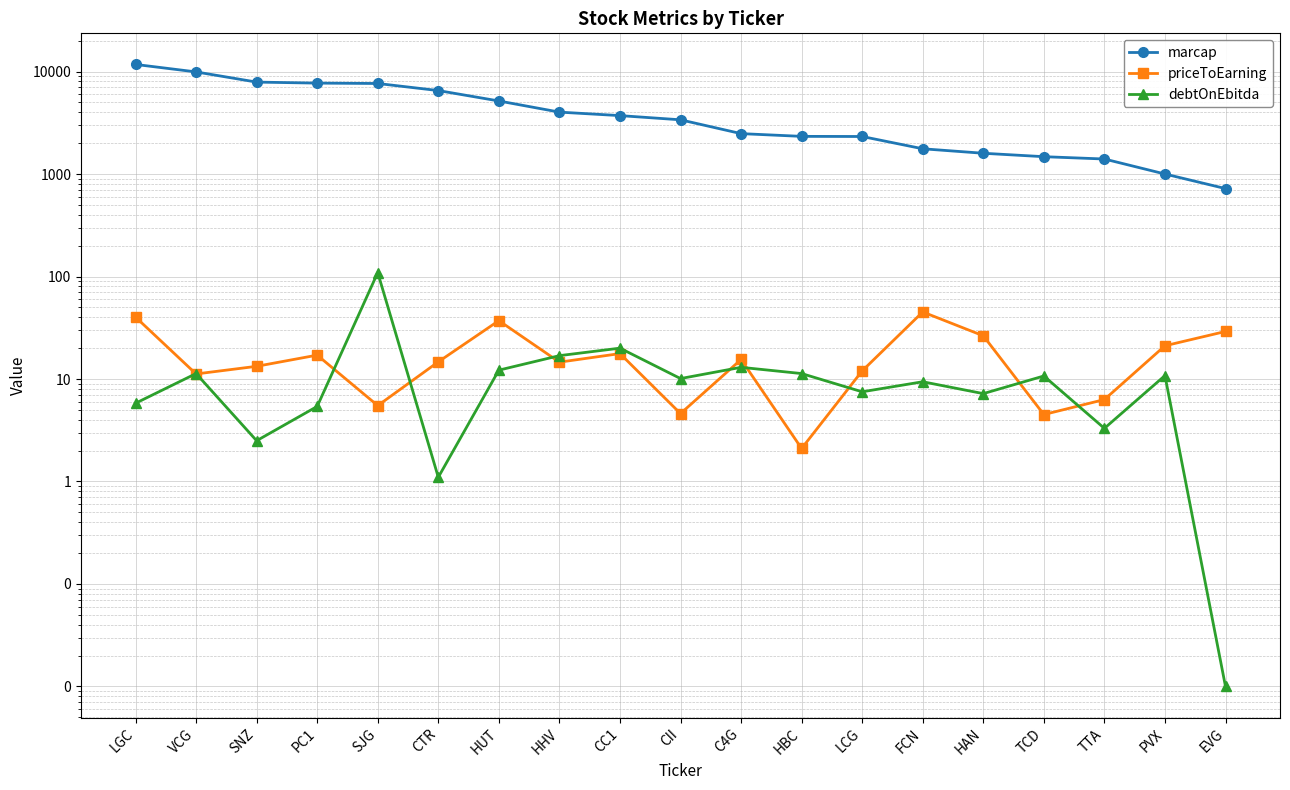

The marcap series shows 2812.8 at HUT. True or false?

False